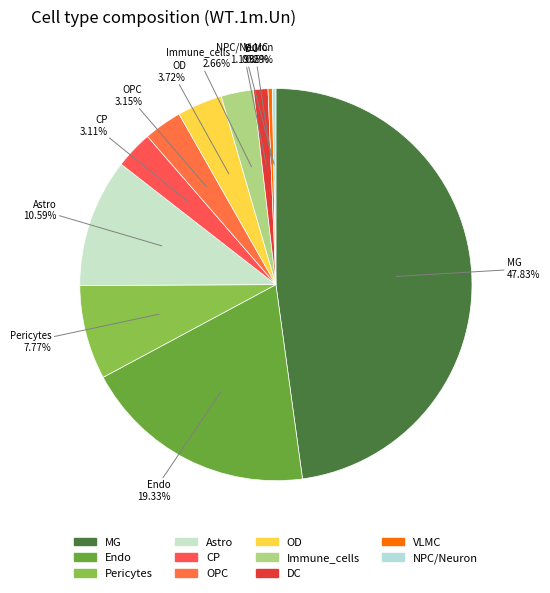

Is there any slice that represents more than half of the pie?

No